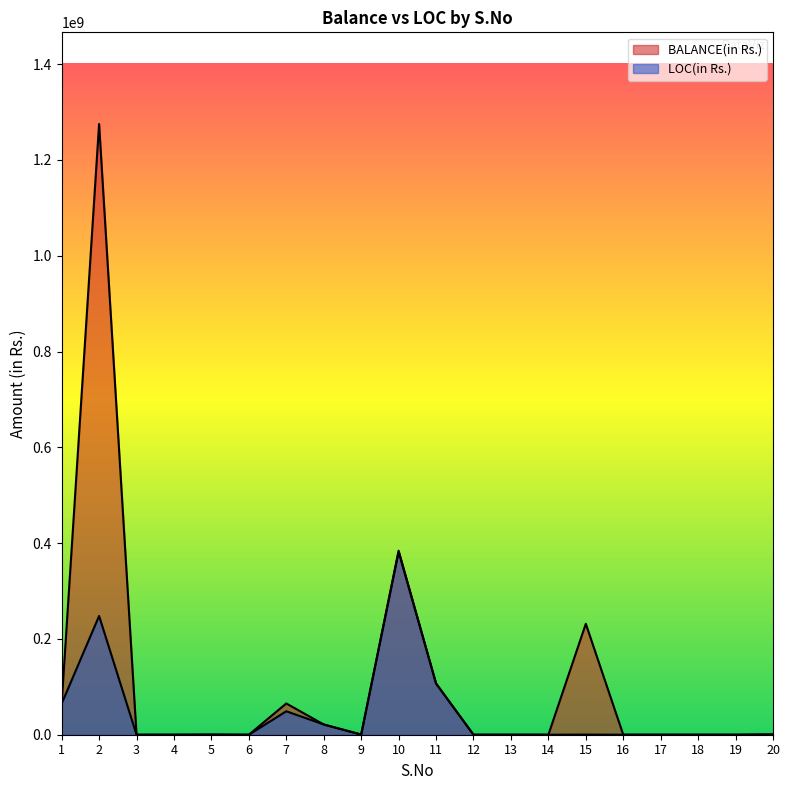

Reading right to left, what are all the values shown in this chart?

BALANCE(in Rs.): 585215	0	0	0	0	231691198	0	0	0	107011261	384193689	431660	21369000	65297405	0	329142	0	0	1275179507	64898373
LOC(in Rs.): 585215	0	0	0	0	260399	0	0	0	107011261	381904653	197531	21369000	48973054	0	229000	0	0	247917903	64898373